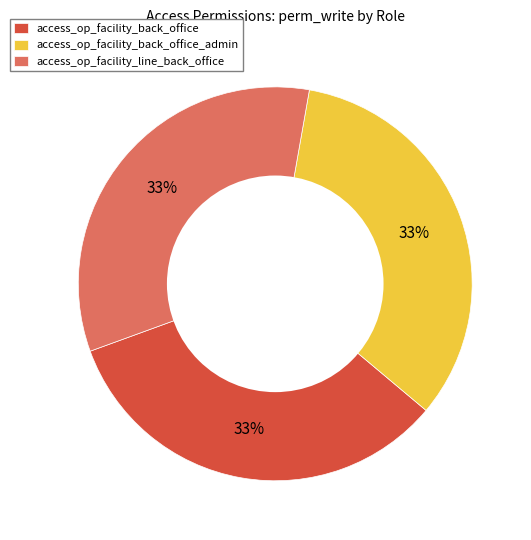

What is the ratio of the value at access_op_facility_line_back_office to the value at access_op_facility_back_office?

1.0